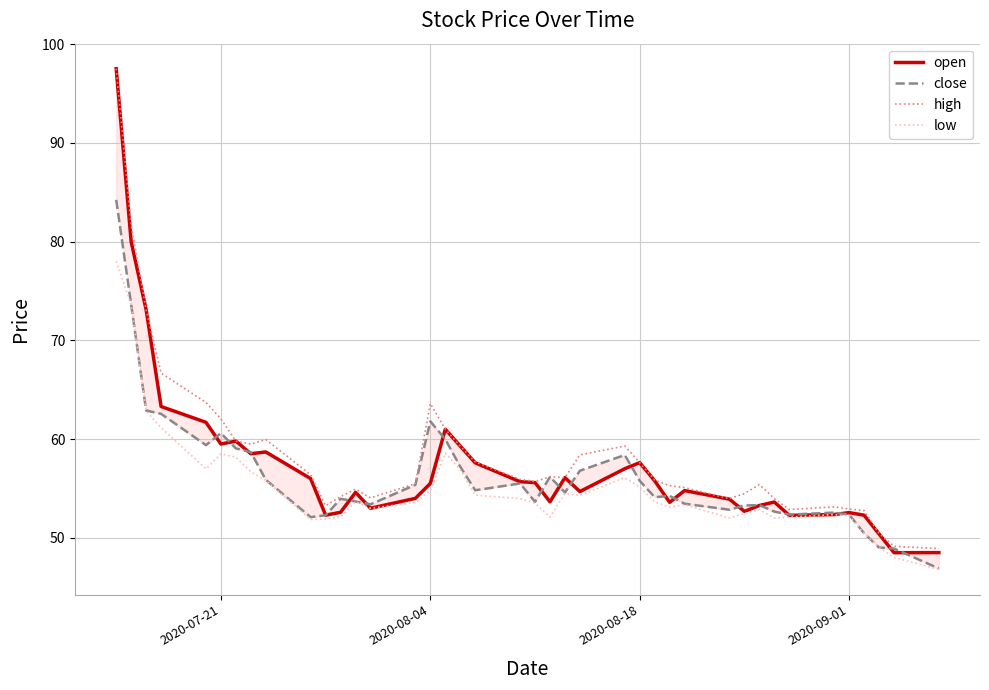

What is the lowest value of the low series?

46.8